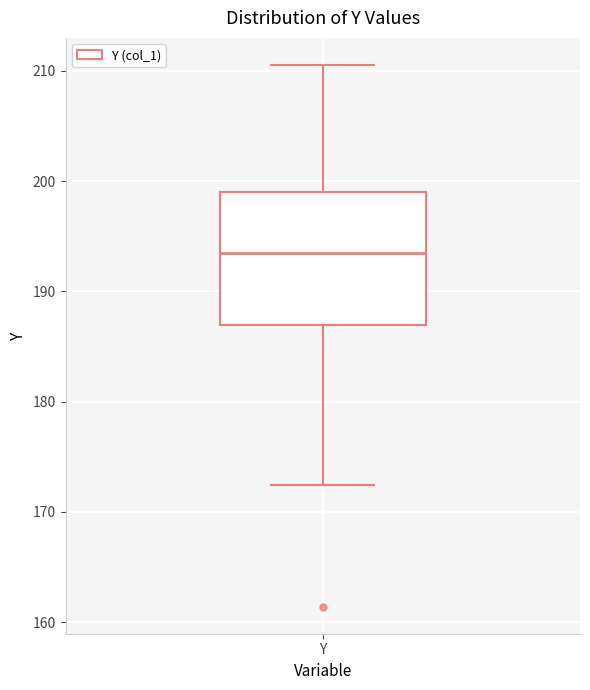

Read this box plot against the y-axis: the position of the median line, the range covered by the box, and the ends of both whiskers. The values are not printed on the chart, so give them approximately, as read against the axis.

median 193, box 187 to 199, whiskers 172 to 211